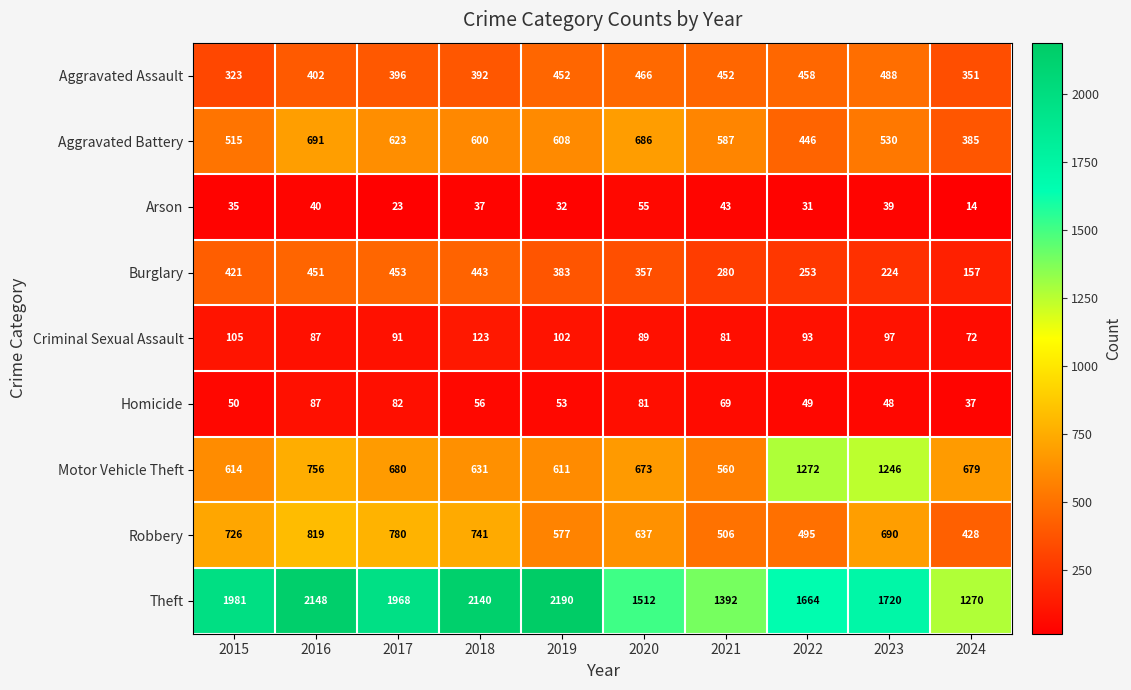

Which category has the lowest value in the Arson series?

2024